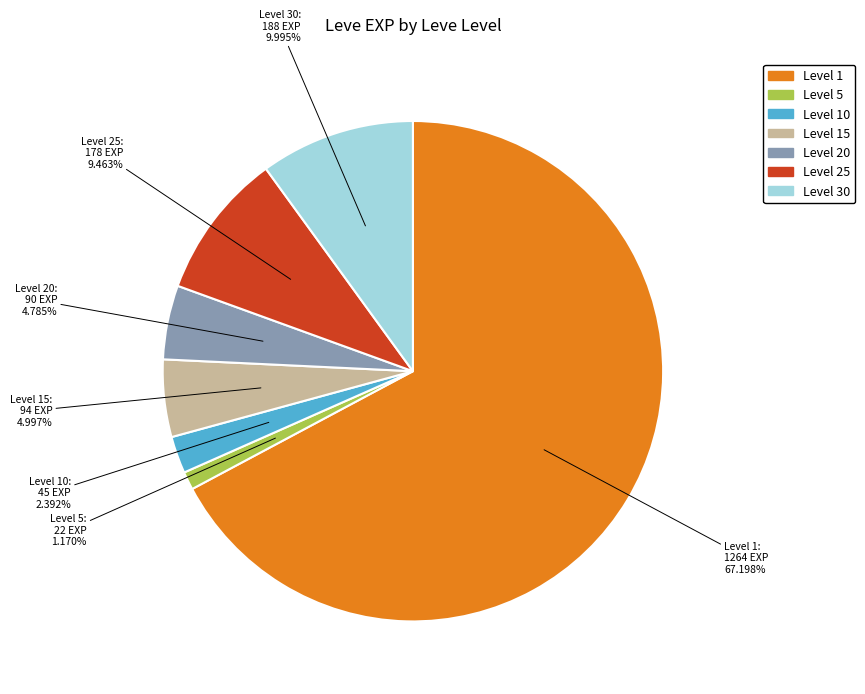

Does any single category account for the majority?

Yes